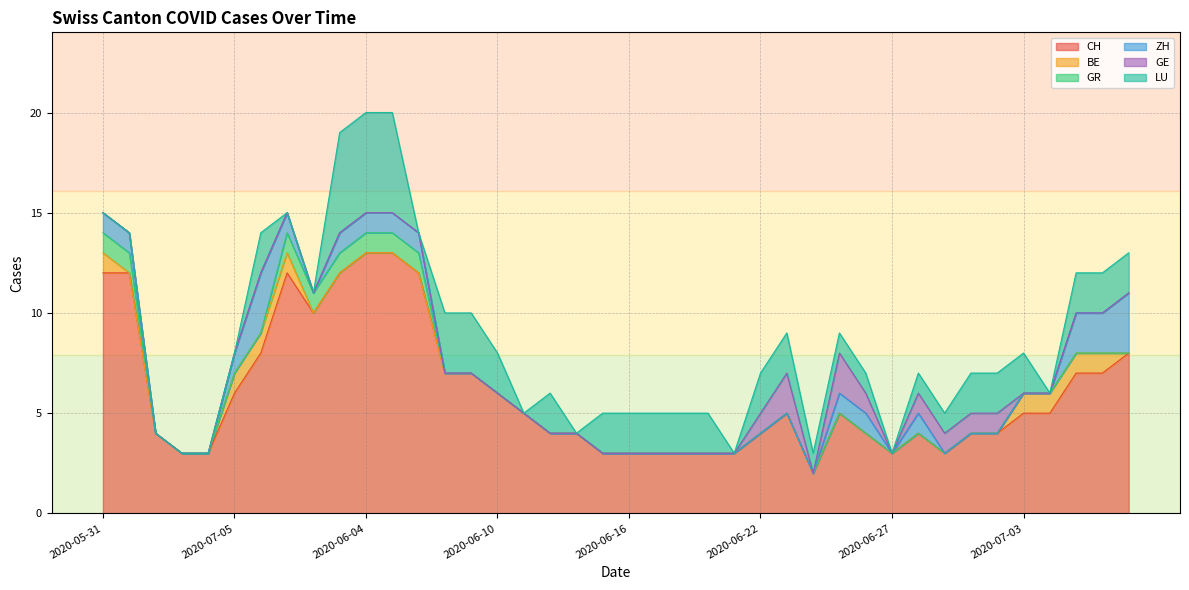

Between 2020-06-16 and 2020-07-06, which series saw the biggest shift?

CH